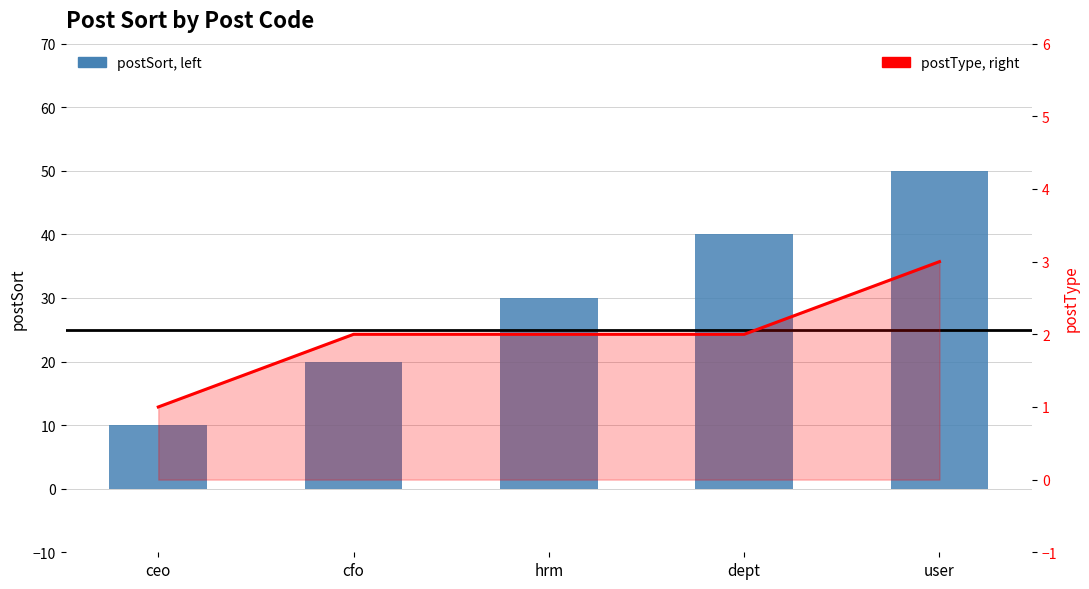

At which category does the chart reach its minimum across all series?

ceo